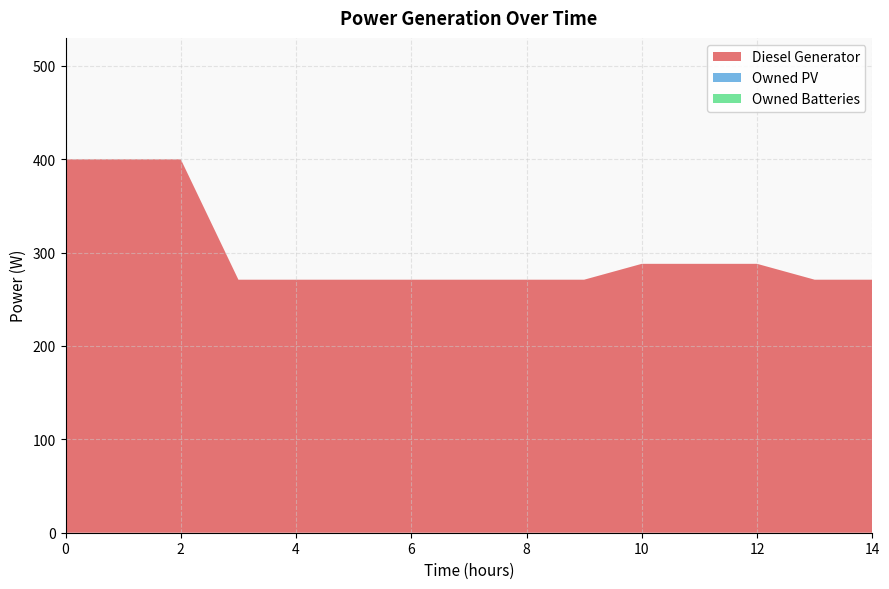

Reading left to right, extract all data points from this chart.

Diesel Generator: 0=400	1=400	2=400	3=271	4=271	5=271	6=271	7=271	8=271	9=271	10=288	11=288	12=288	13=271	14=271
Owned PV: 0=0	1=0	2=0	3=0	4=0	5=0	6=0	7=0	8=0	9=0	10=0	11=0	12=0	13=0	14=0
Owned Batteries: 0=0	1=0	2=0	3=0	4=0	5=0	6=0	7=0	8=0	9=0	10=0	11=0	12=0	13=0	14=0